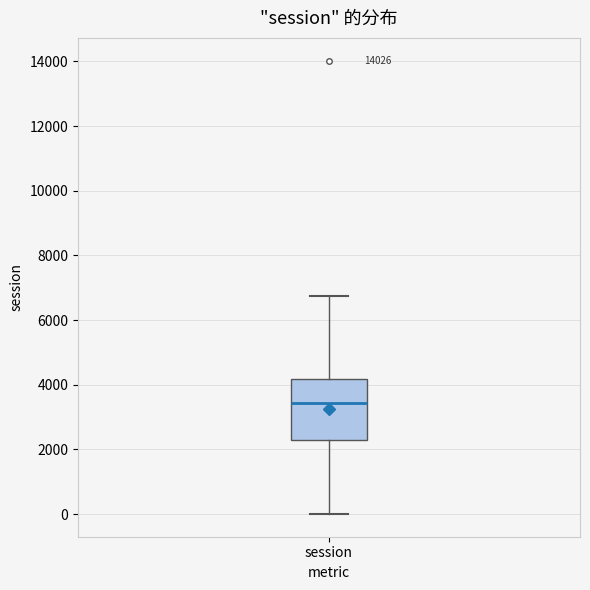

Transcribe this box plot: give where the median line is, the range the box spans, and where the two whiskers end, as read against the y-axis. The values are not printed on the chart, so give them approximately, as read against the axis.

median 3400, box 2200 to 4200, whiskers 0 to 6800